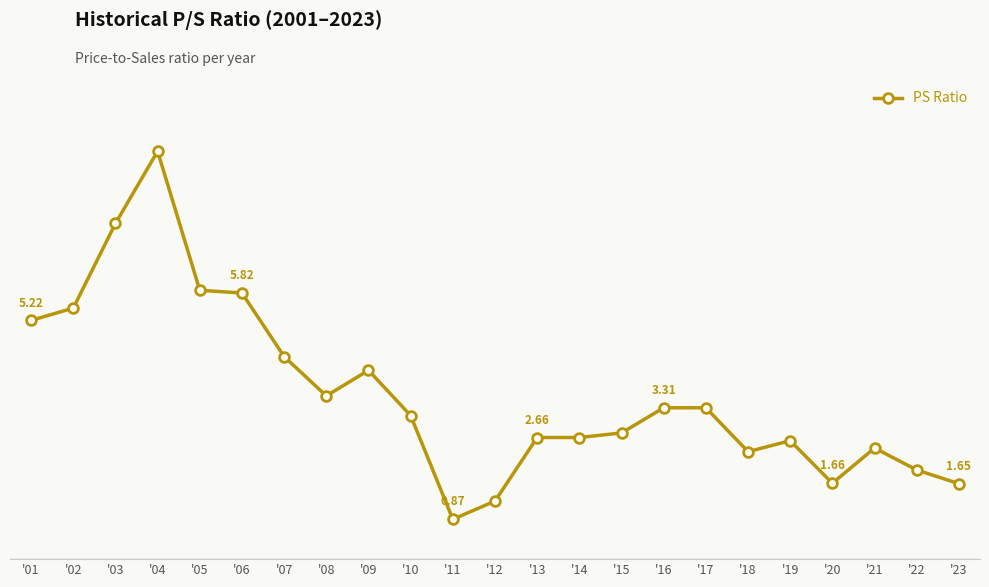

List the labels in order of value, largest first.

'04, '03, '05, '06, '02, '01, '07, '09, '08, '16, '17, '10, '15, '13, '14, '19, '21, '18, '22, '20, '23, '12, '11